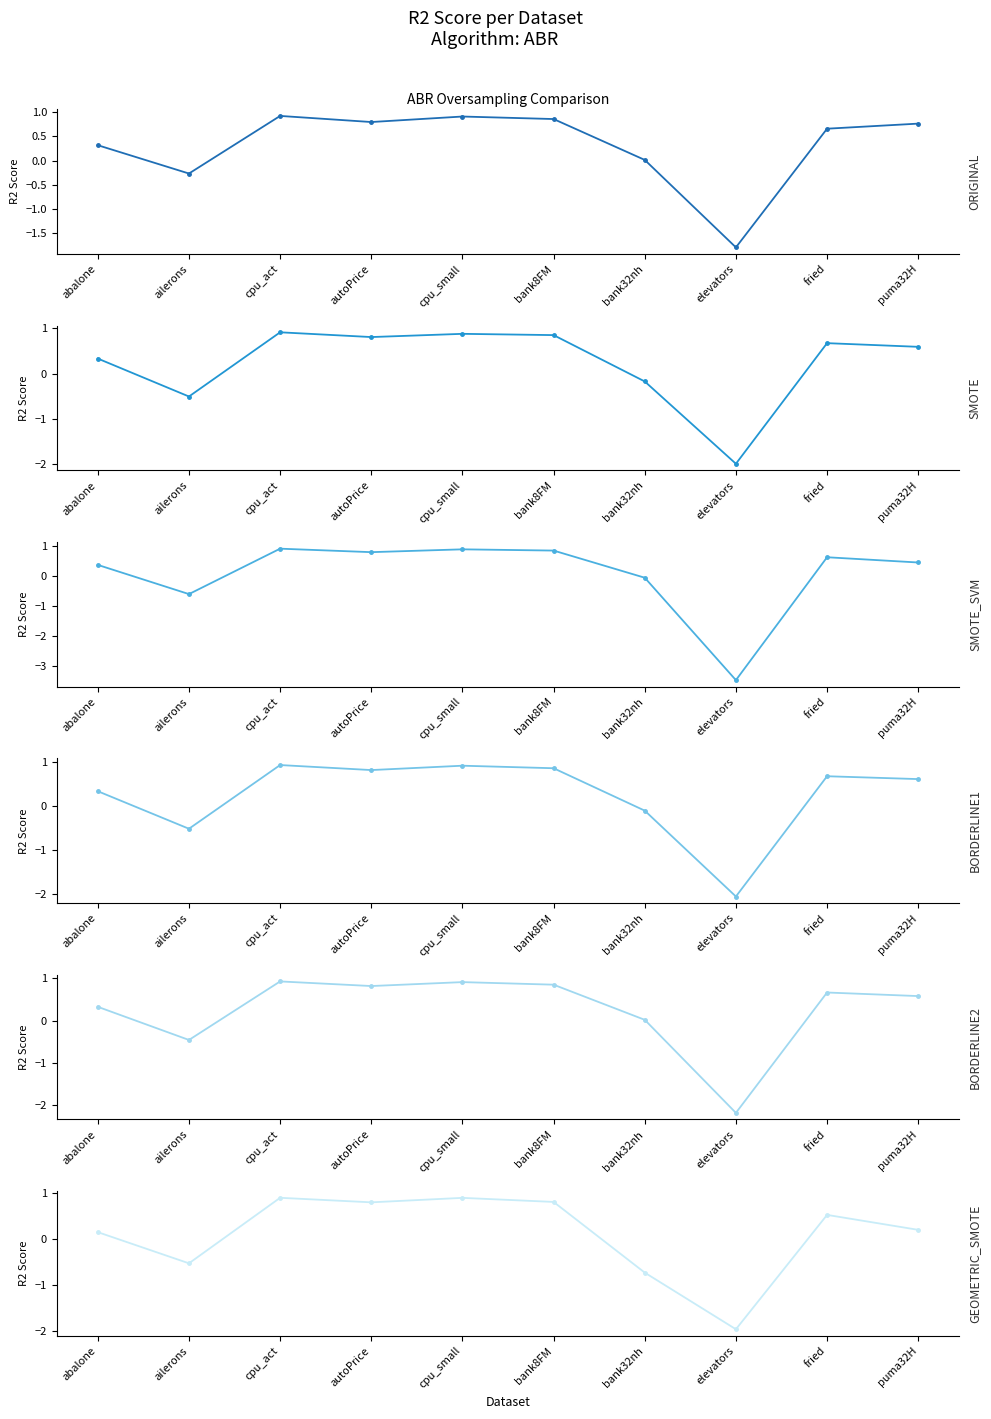

Where does the BORDERLINE1 series first go above 0?

abalone